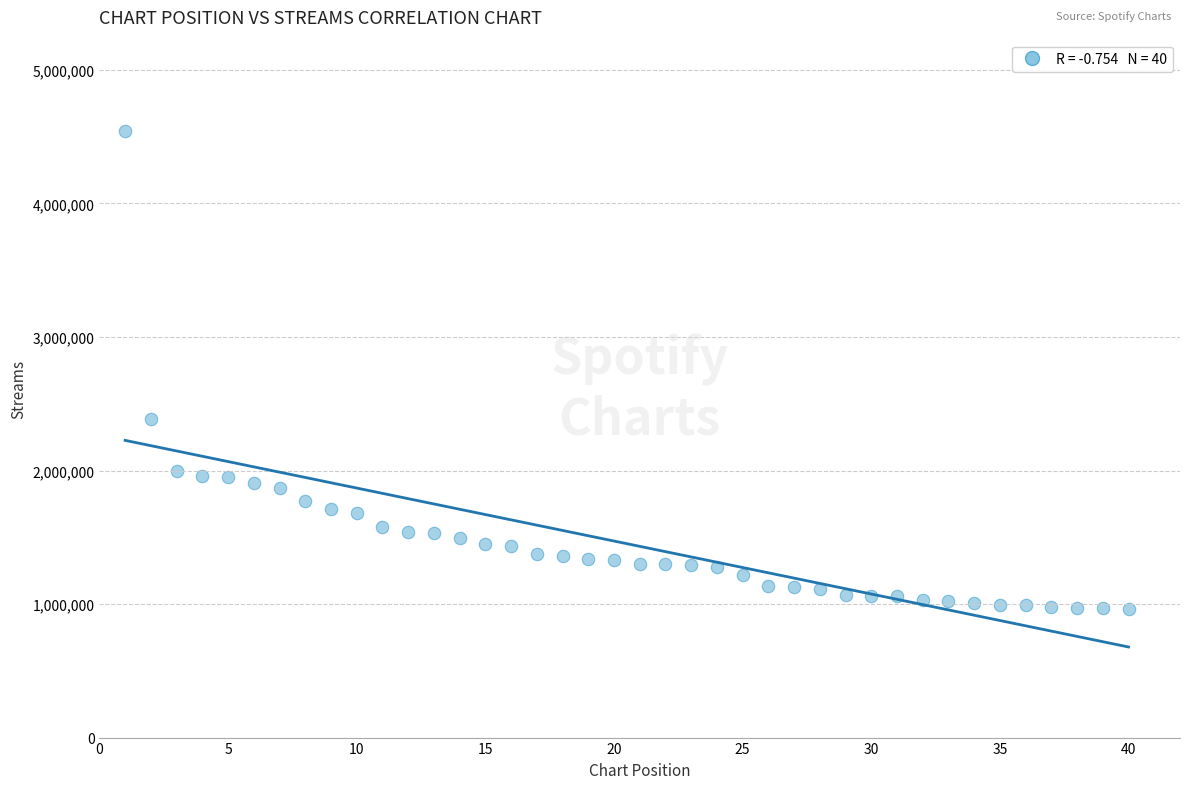

What Y value in the scatter plot is closest to 2753315?

2384242